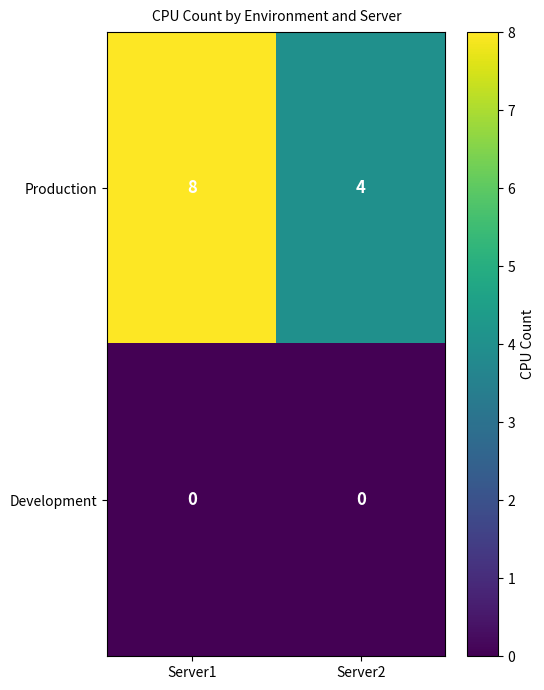

What is the average value of the Production series?

6